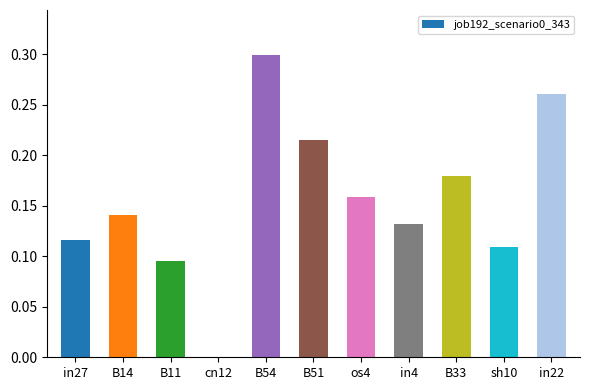

The value at in22 is 0.1. True or false?

False